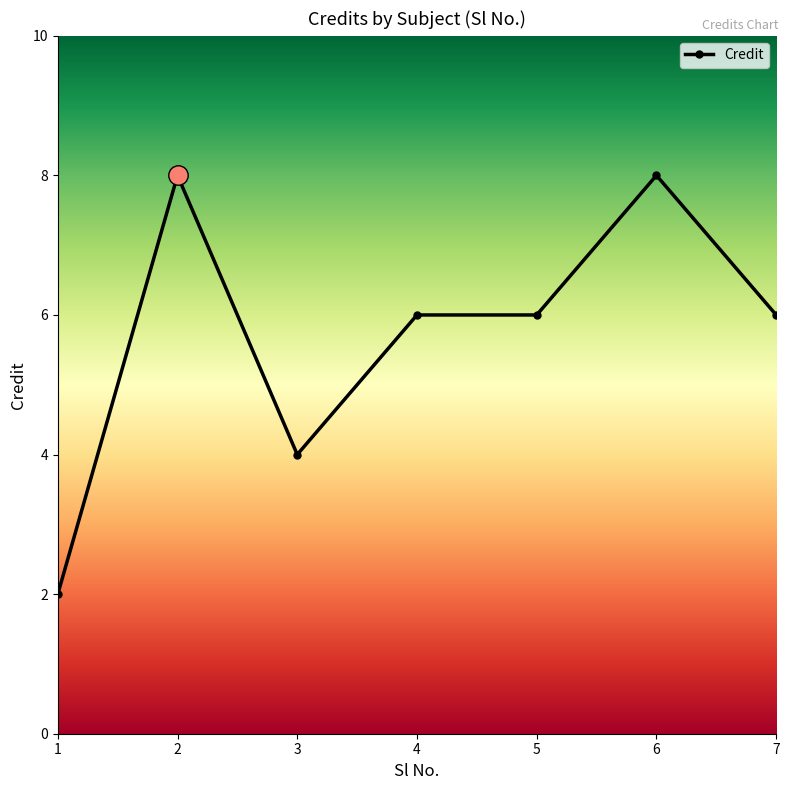

At which category does the chart reach its minimum across all series?

1